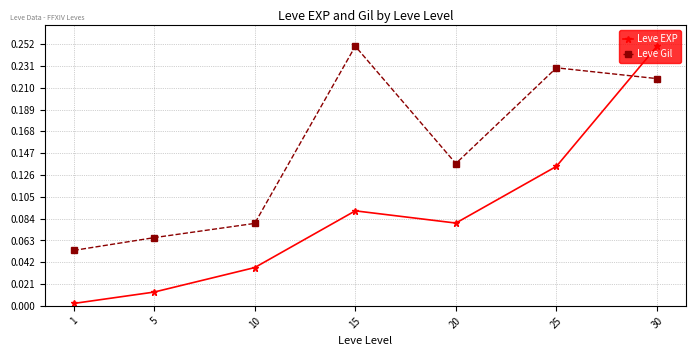

True or false: Leve EXP has a value of 0.0 at 1.

True